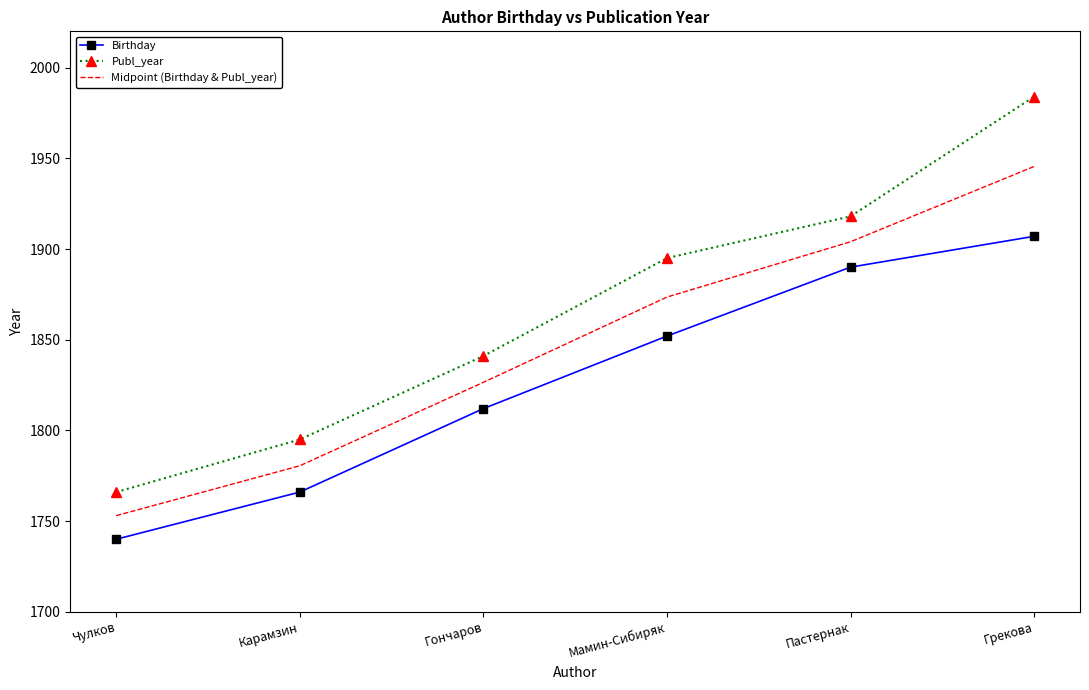

Which series has the widest spread of values?

Publ_year